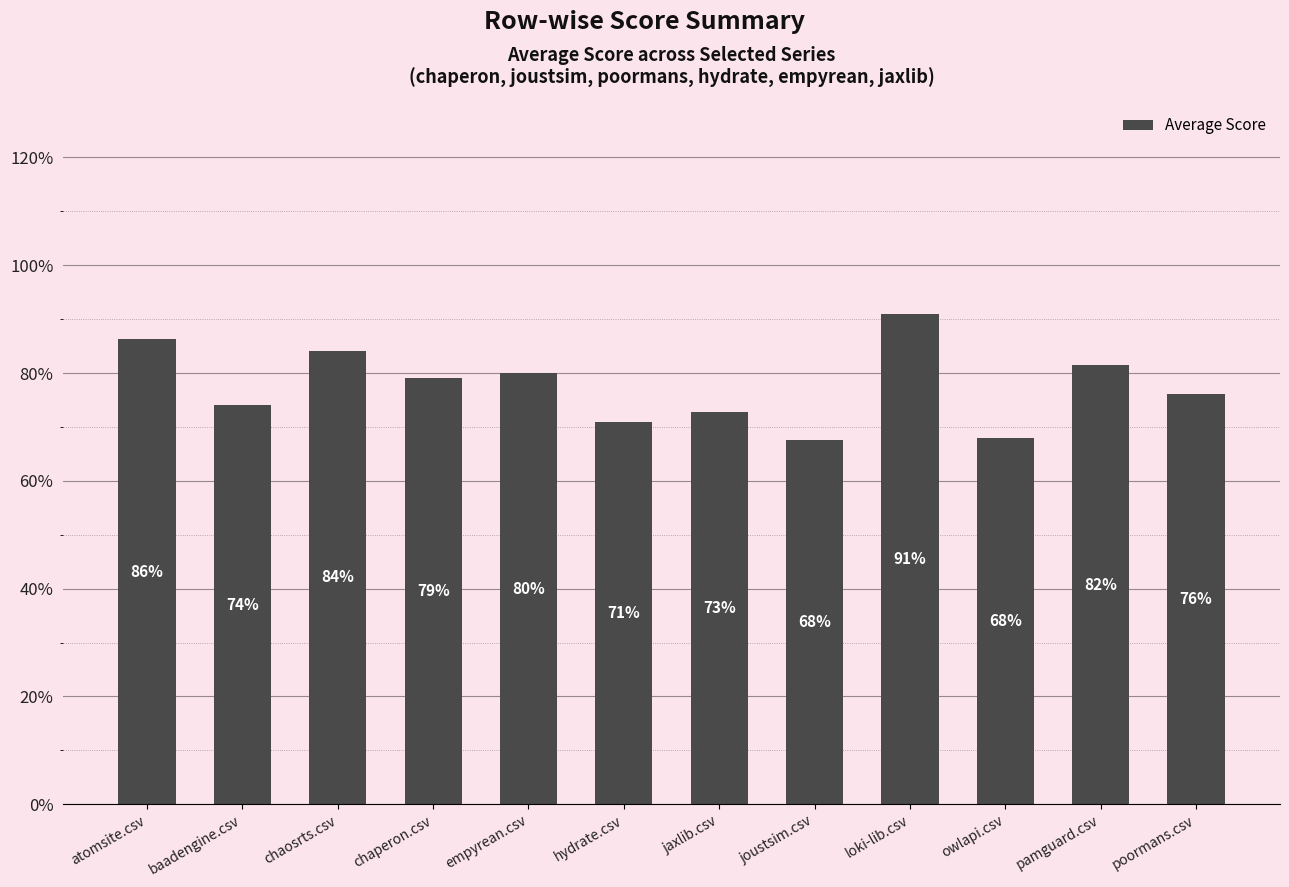

Are the bars horizontal?

No